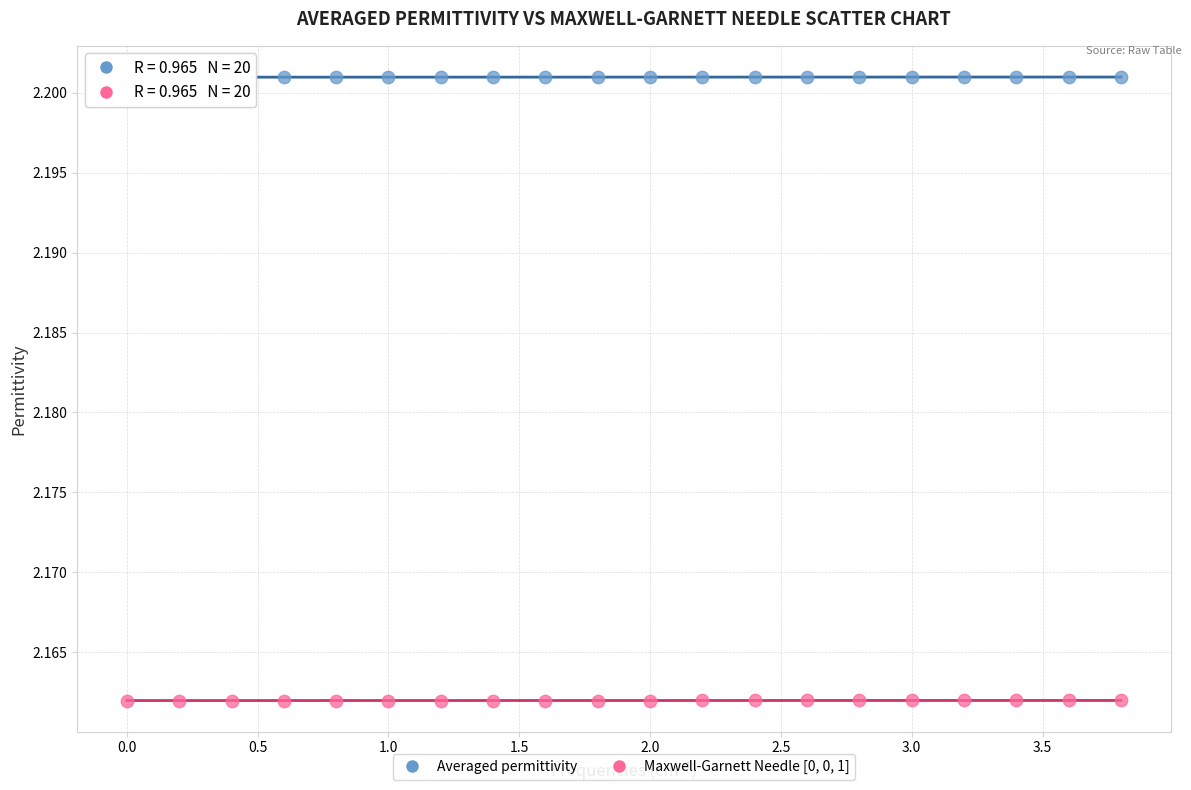

Across all data points, what is the range of X values (max minus min)?

3.8